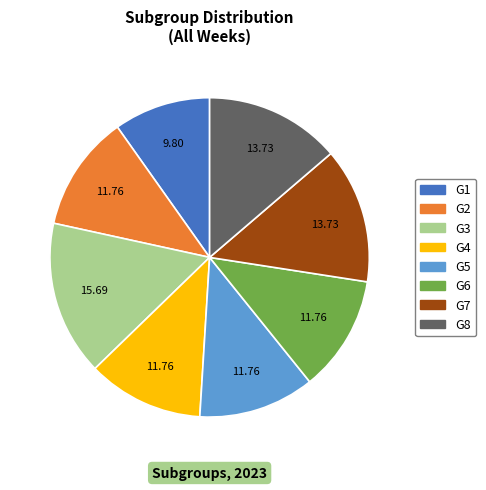

What is the largest slice in the pie chart?

G3